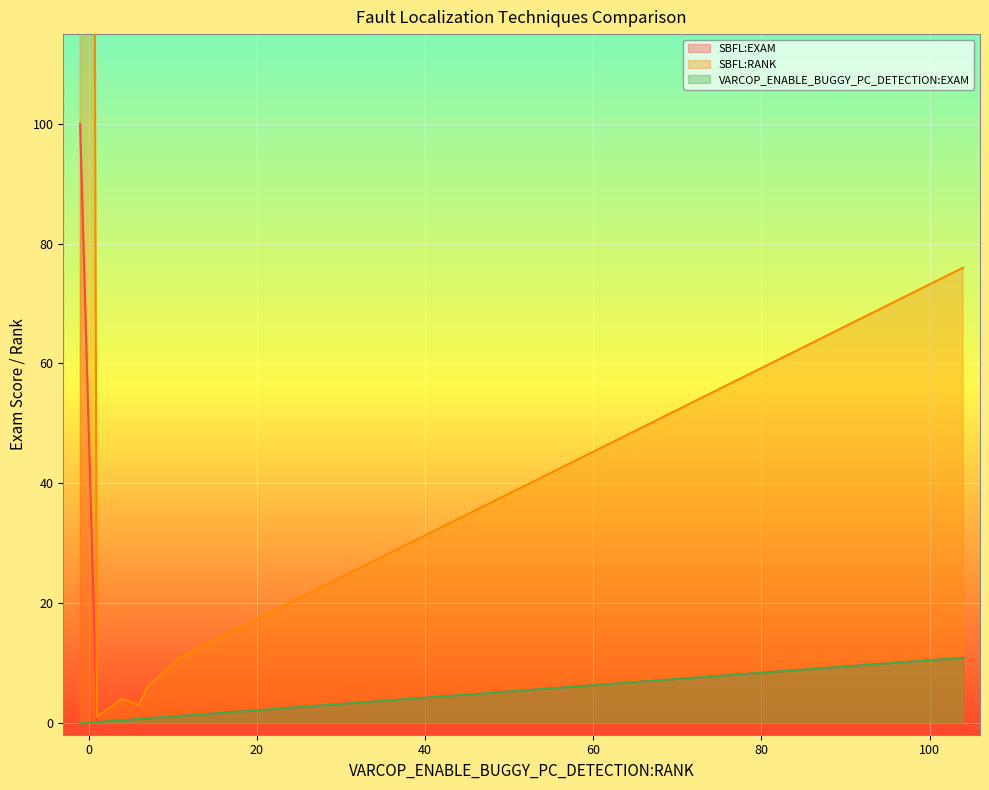

Which series changed the most between 2 and 2?

SBFL:EXAM